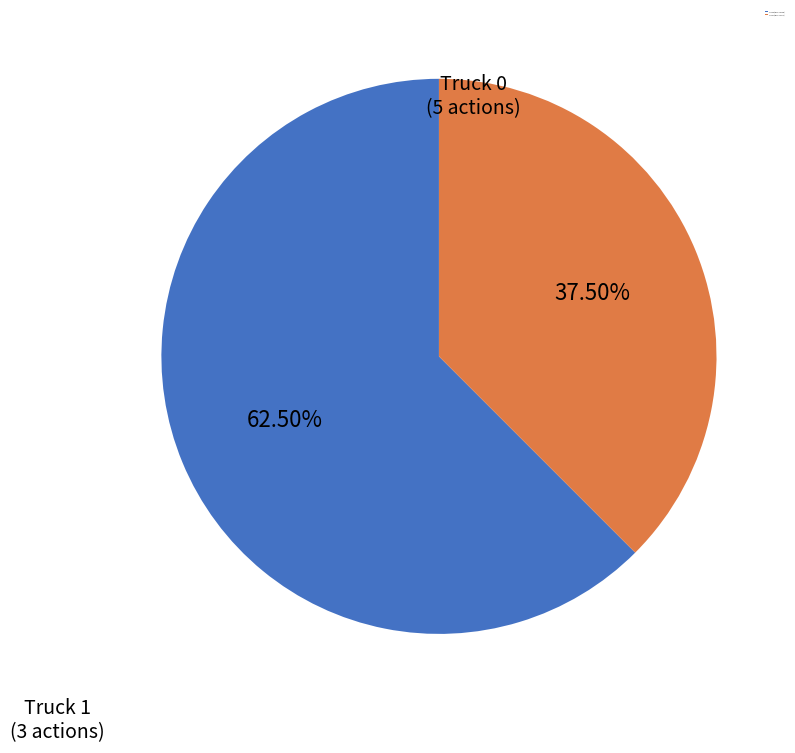

The Truck 1 slice represents 27% of the pie. True or false?

False